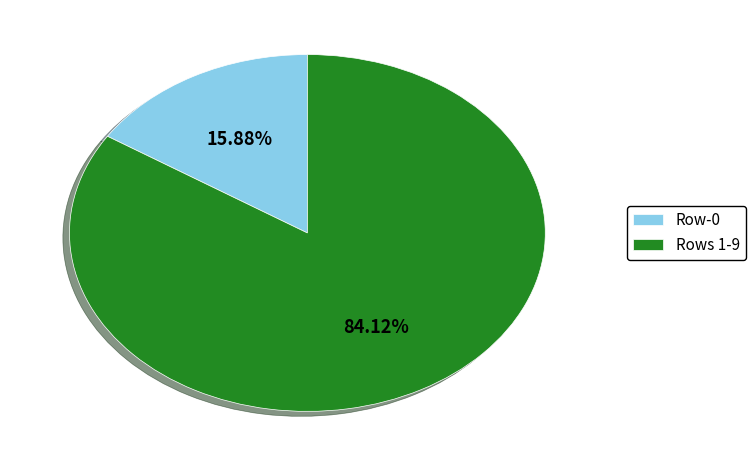

To the nearest percent, what is the average slice percentage?

50%